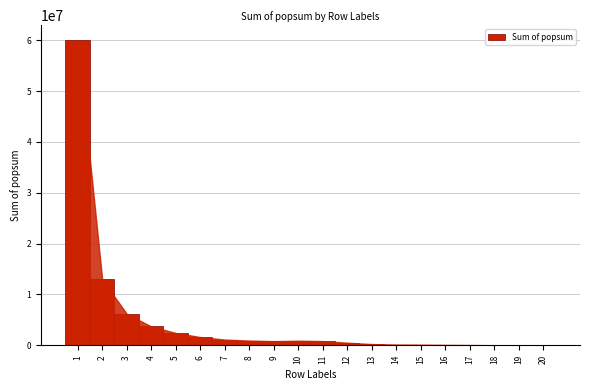

What is the maximum value shown in the chart?

59955503.4